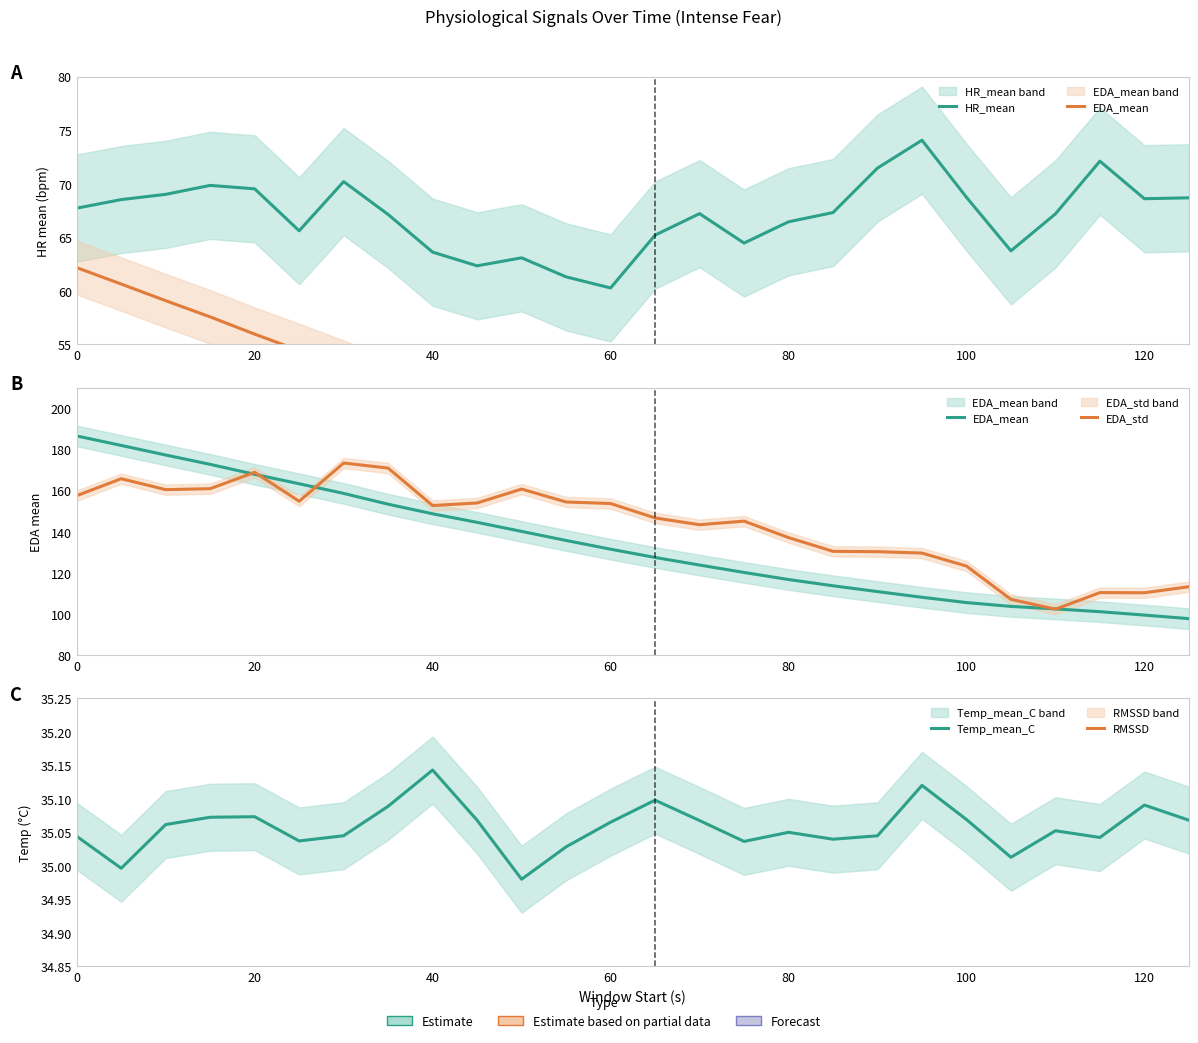

The value of RMSSD at 60 is 53.0. True or false?

False